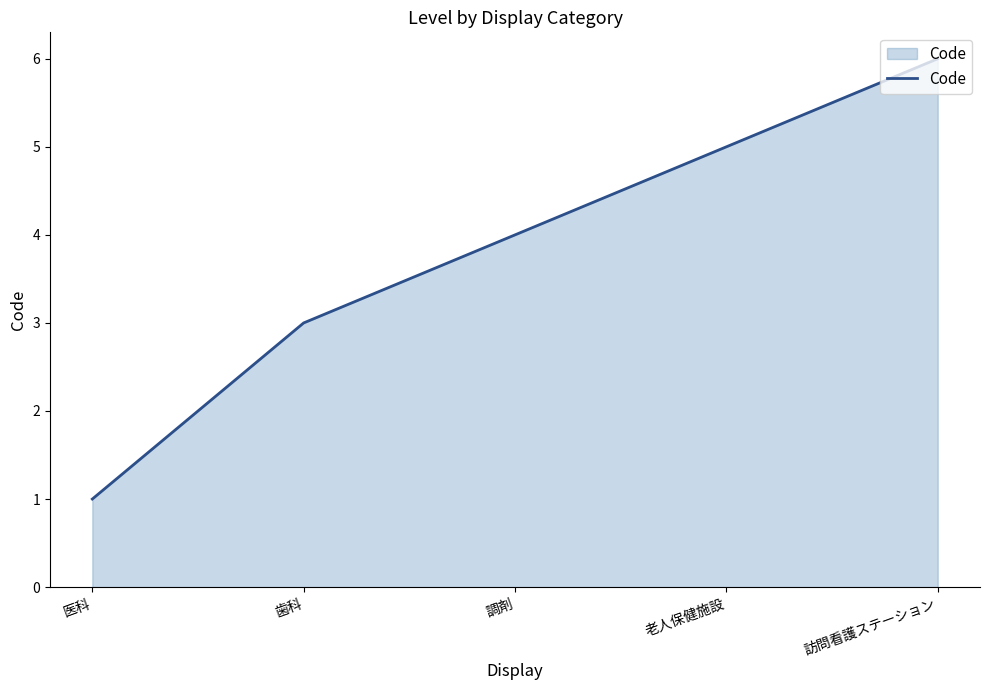

How many lines are shown in the chart?

1